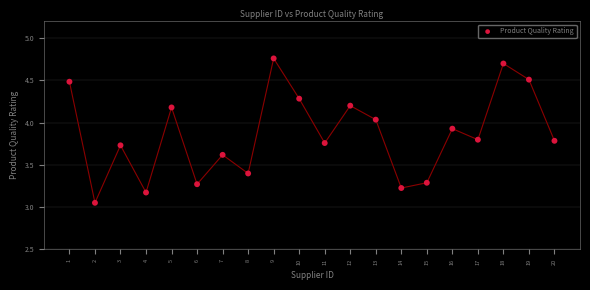

What is the range of X values (max minus min)?

19.0